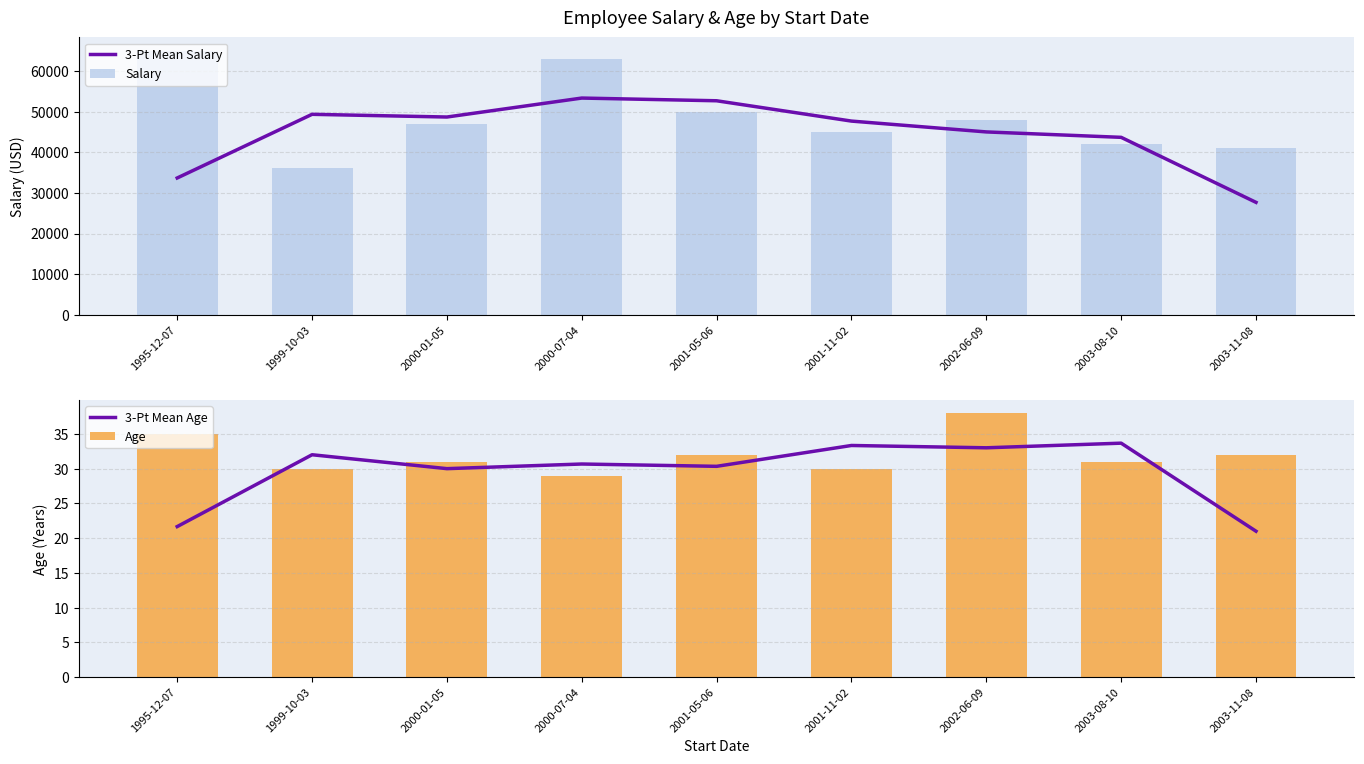

Read the Salary value at 2000-07-04.

63000